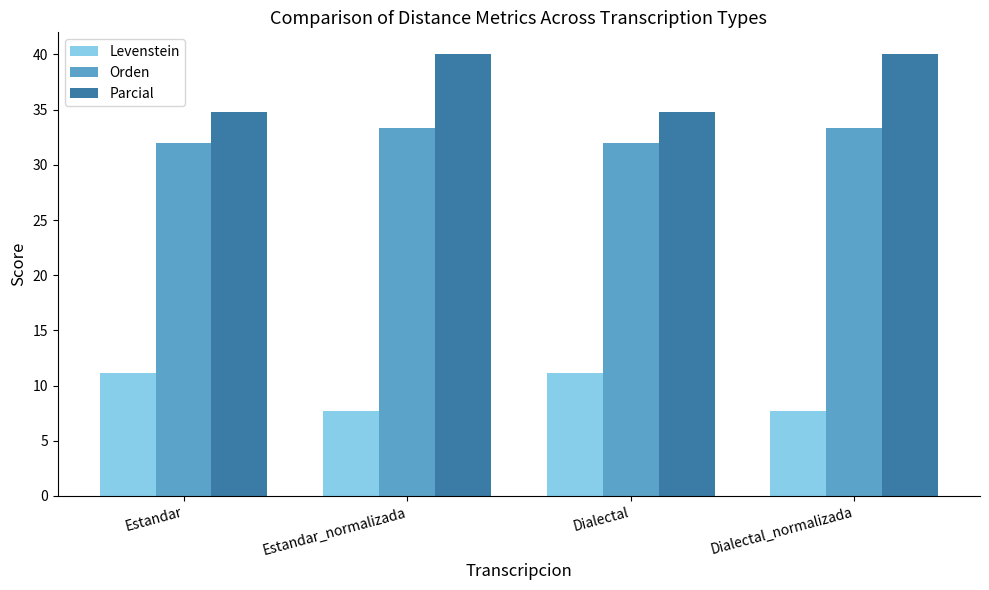

At how many categories does at least one series exceed 12?

4